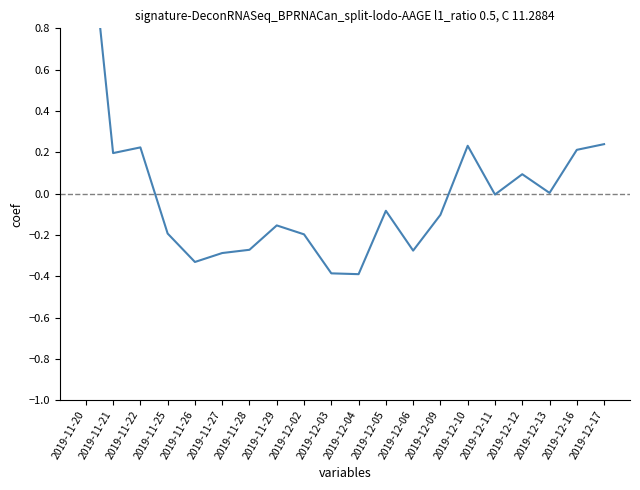

How many values are above zero?

8